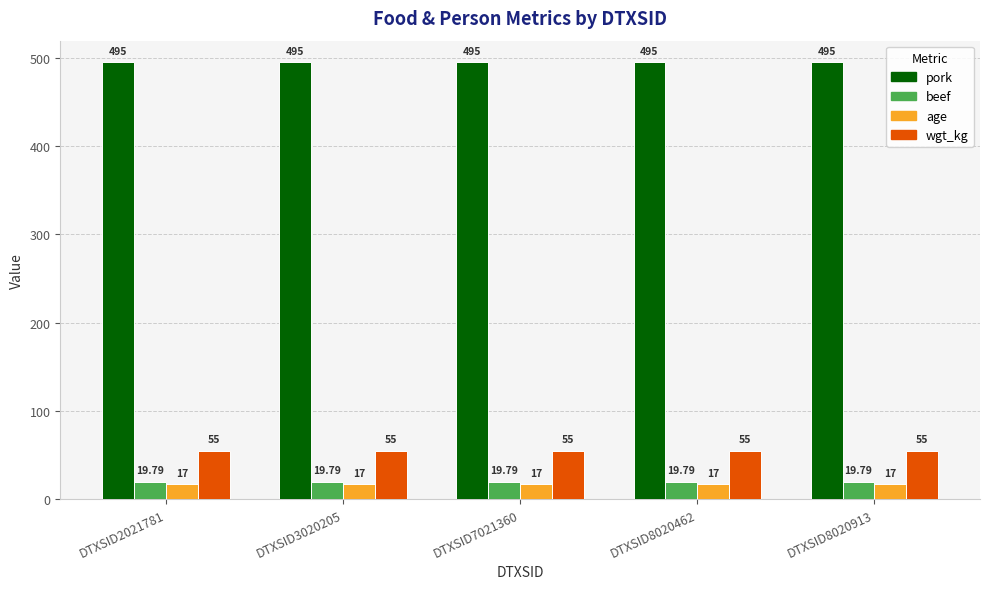

List the series in order of their peak value, highest first.

pork, wgt_kg, beef, age